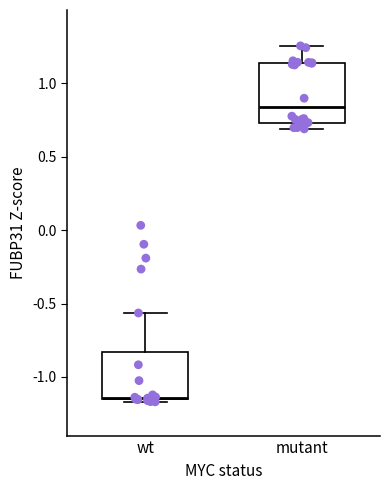

Which box's median line is the highest?

mutant